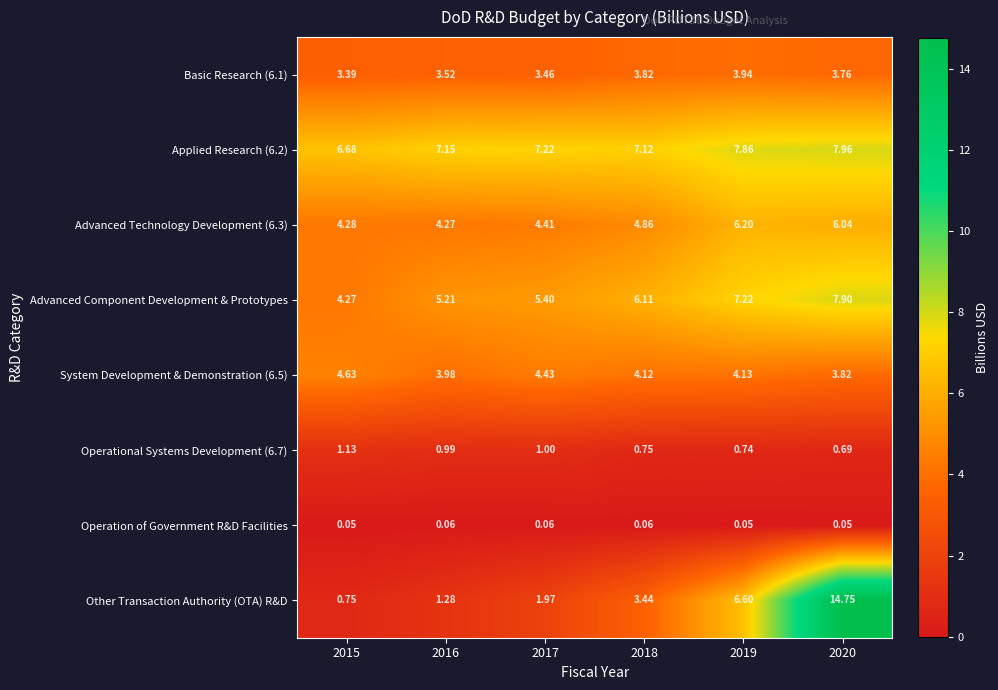

At how many categories does at least one series exceed 9?

1